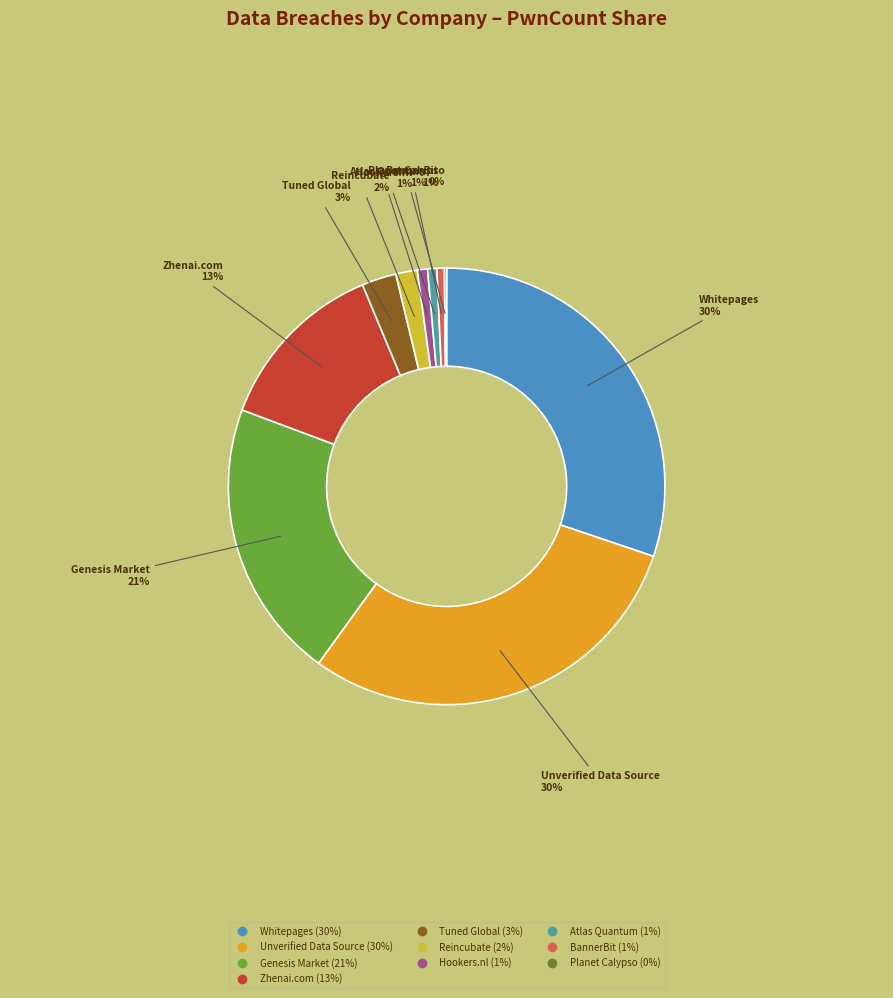

Is there a majority slice in this chart?

No